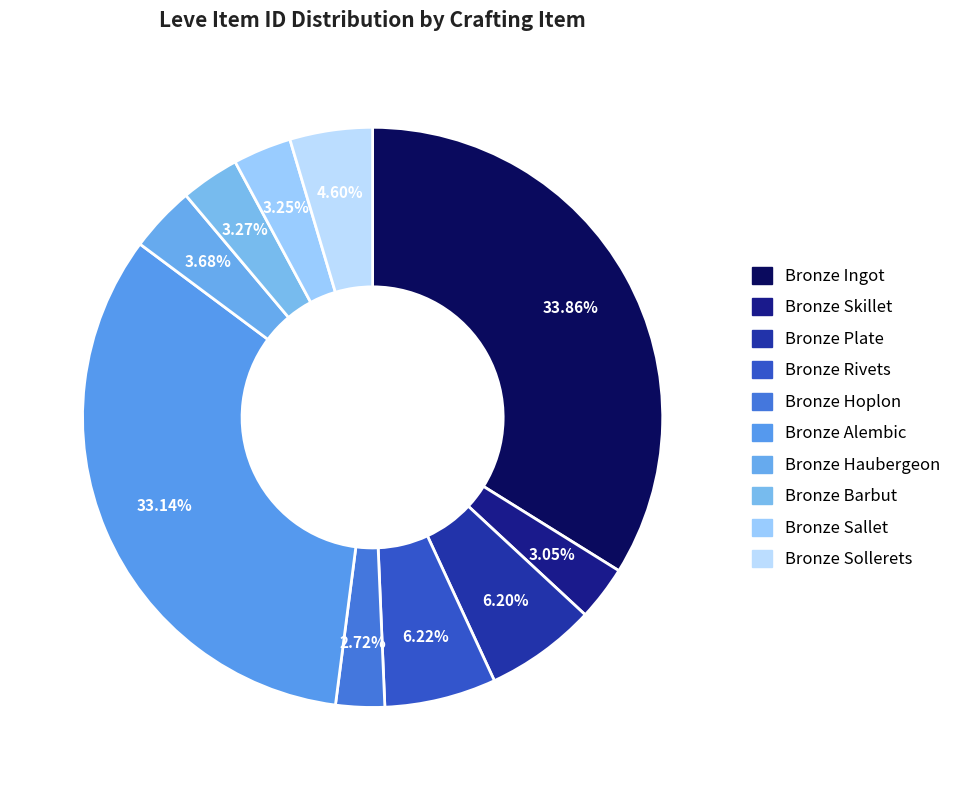

Which slice is the largest?

Bronze Ingot